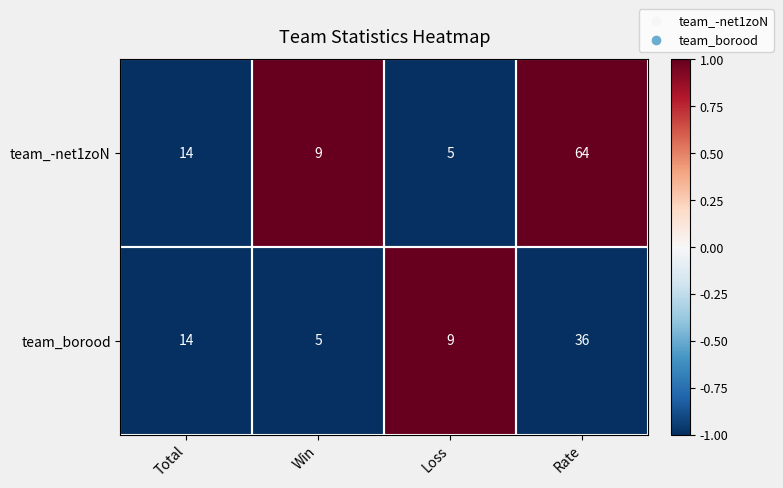

What is the spread (max minus min) of values at Loss?

4